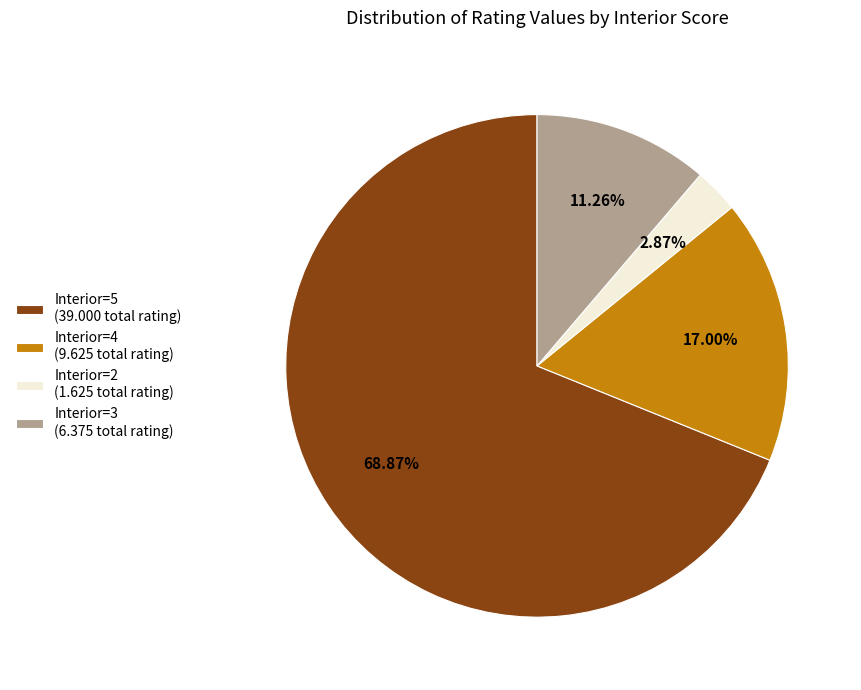

Does any single category account for the majority?

Yes